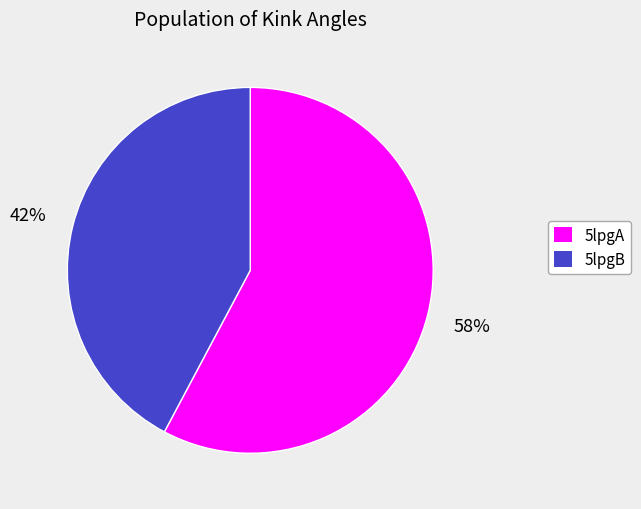

To the nearest percent, what portion does 5lpgA represent?

58%